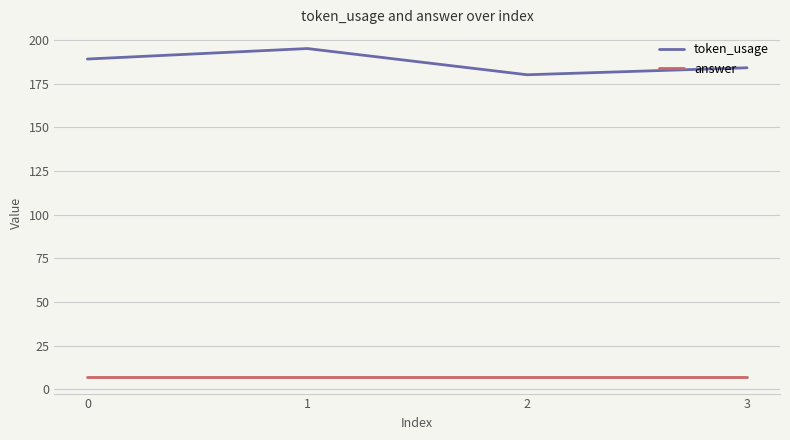

How many interior local peaks does the token_usage series have?

1